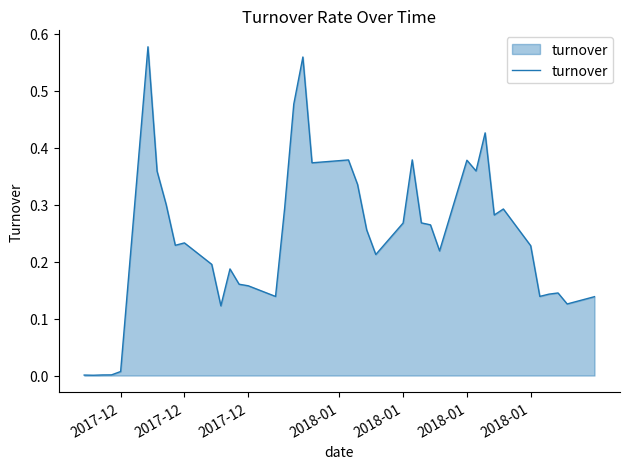

Does the chart display data point markers on the line(s)?

No